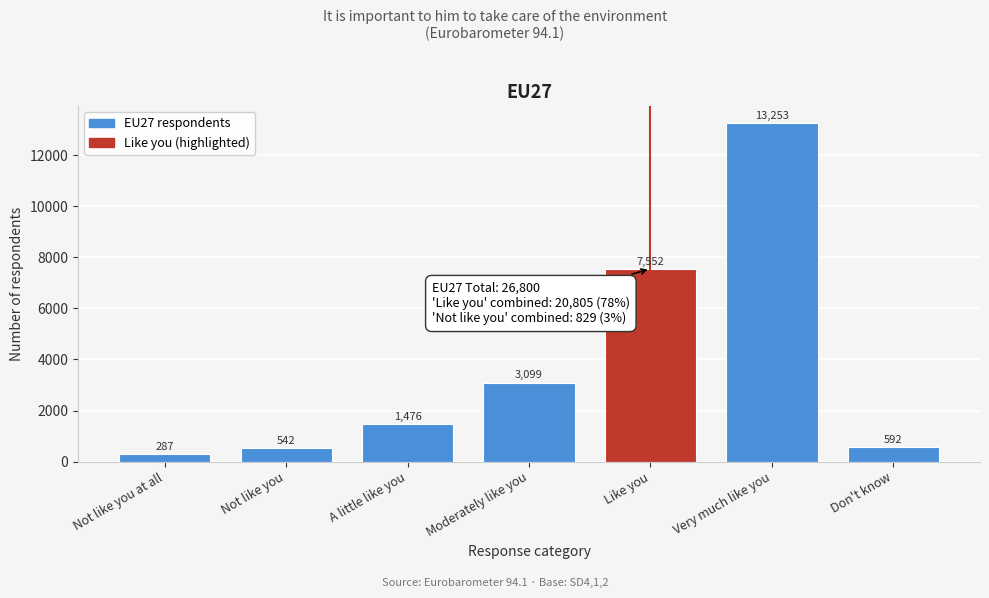

Reading right to left, transcribe all the data shown in this chart.

Don't know=592	Very much like you=13253	Like you=7552	Moderately like you=3099	A little like you=1476	Not like you=542	Not like you at all=287